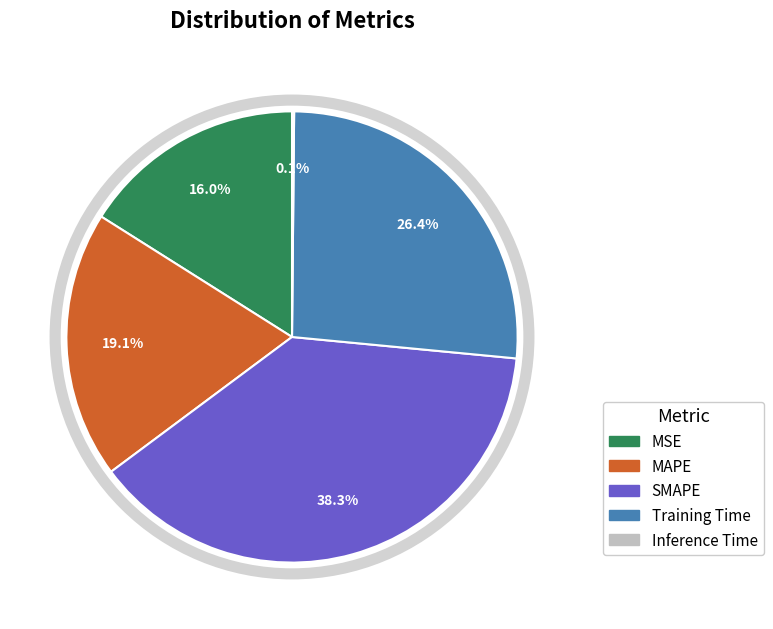

Which category has the biggest portion of the pie?

SMAPE